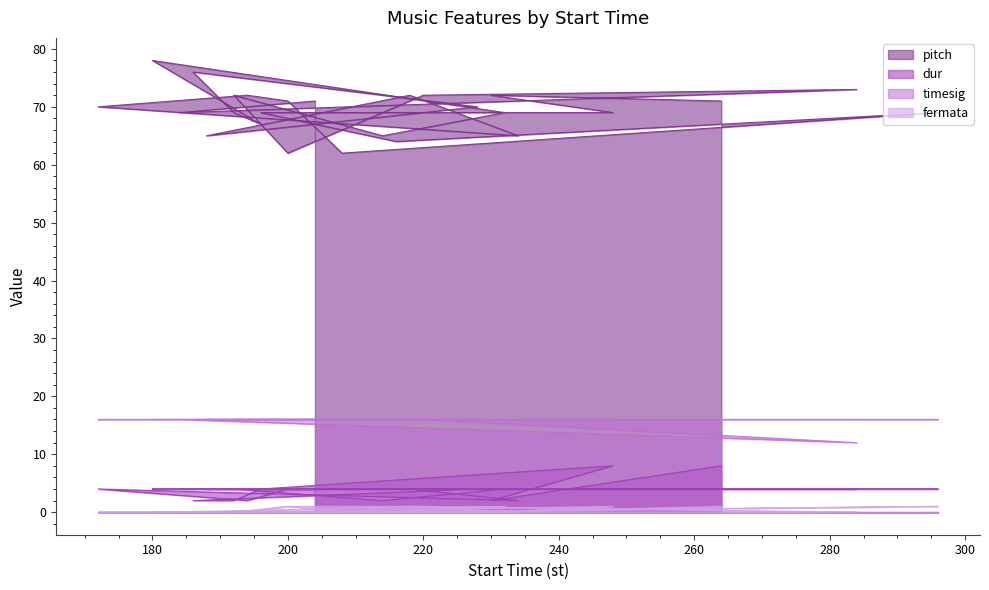

What is the greatest value displayed?

78